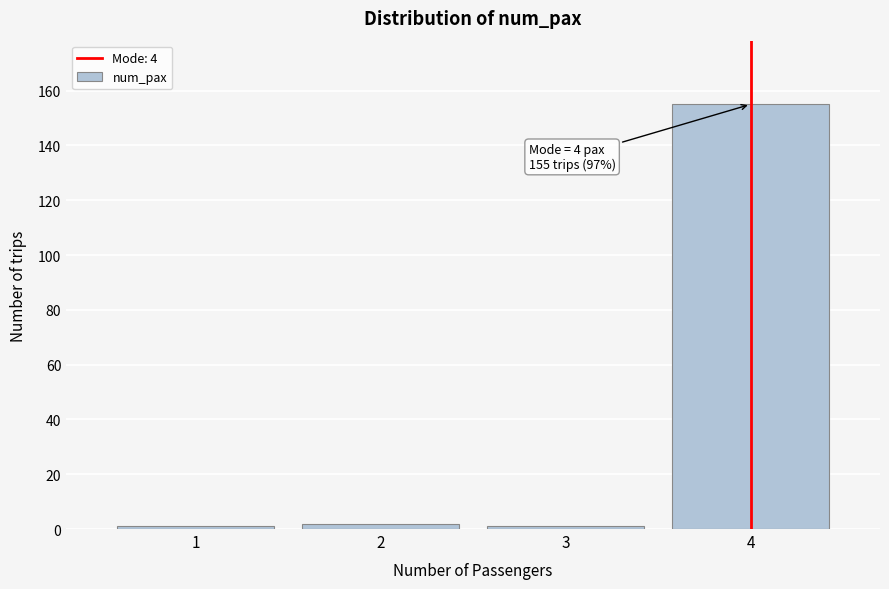

Which range on the x-axis has the tallest bar?

3.5 to 4.5